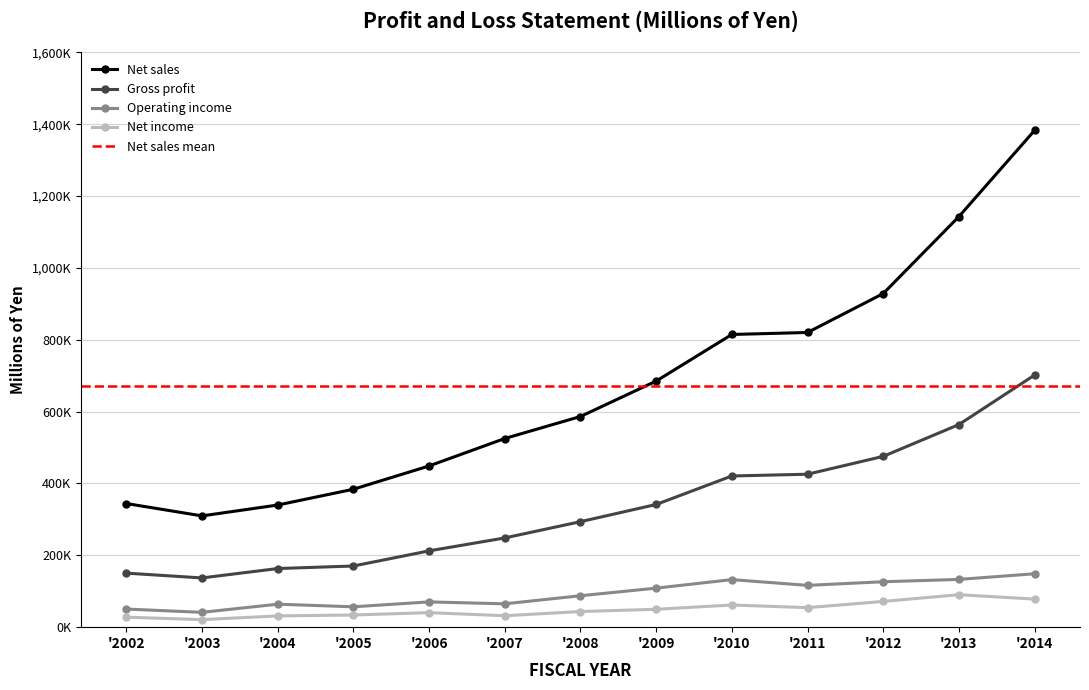

True or false: Net income has more than 0 interior local peaks.

True